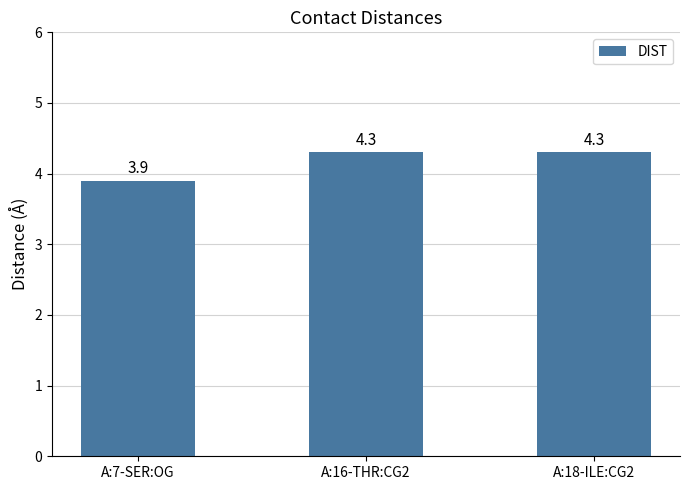

The value at A:16-THR:CG2 is 6.6. True or false?

False